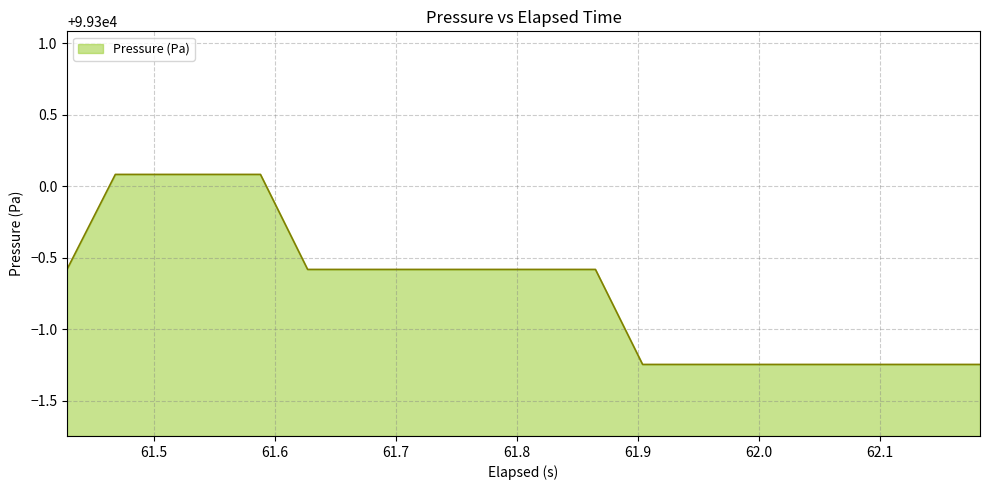

What is the greatest value displayed?

99300.1